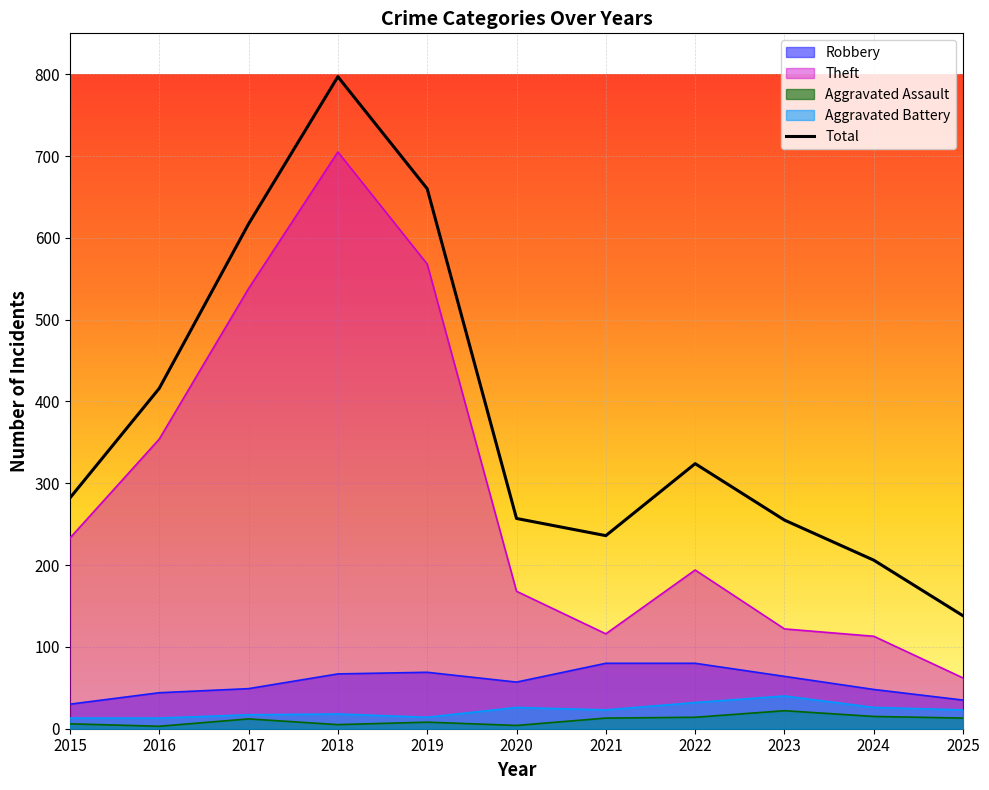

How many points are lower than both their immediate neighbors (excluding endpoints)?

1